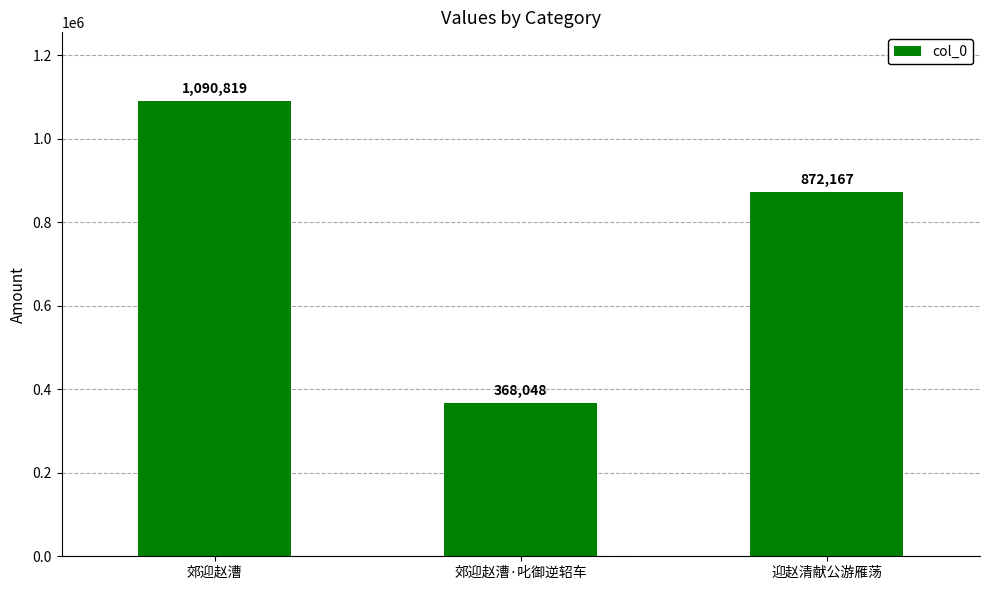

What is the label of the 2nd bar from the right?

郊迎赵漕·叱御逆轺车